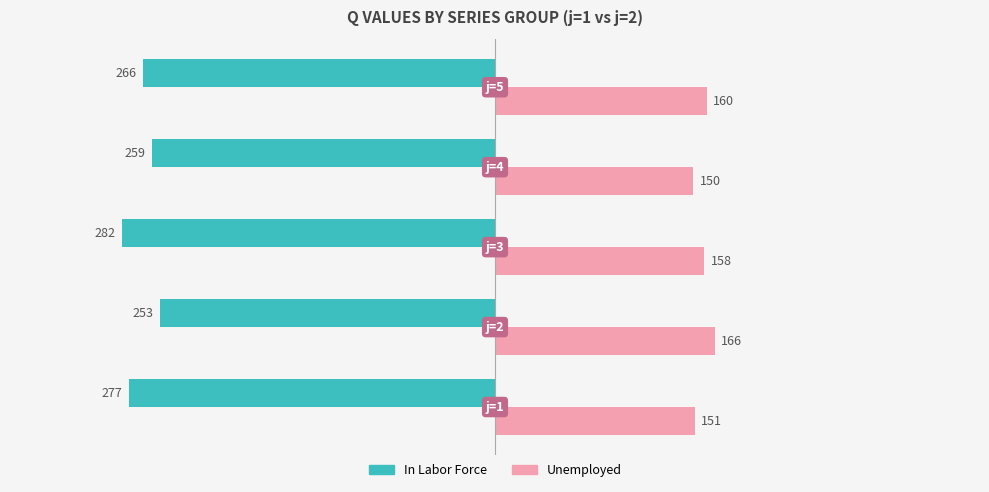

List the series in order of their overall mean, highest first.

Unemployed, In Labor Force